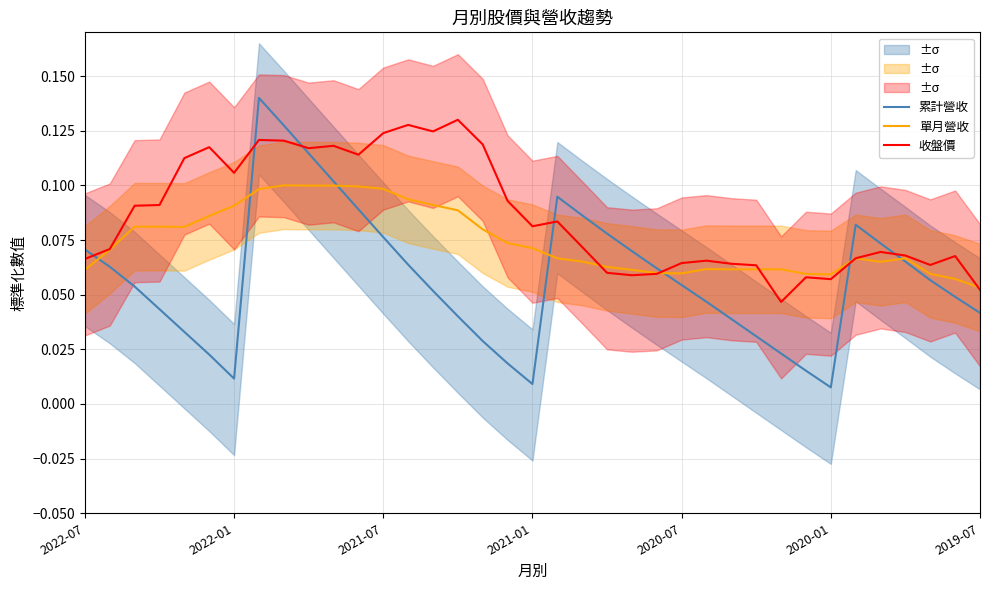

True or false: 累計營收 has more than 2 points higher than both neighbors.

True